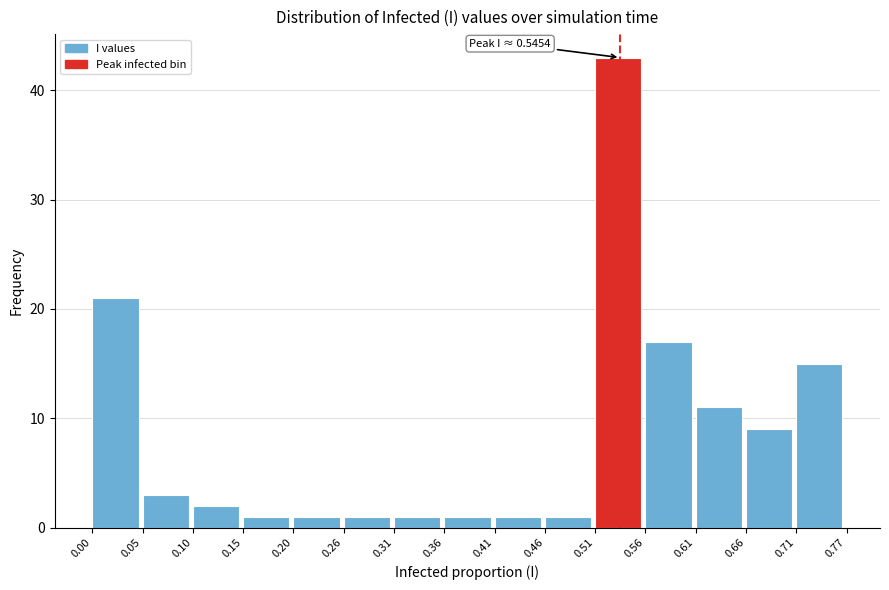

Which range on the x-axis has the tallest bar?

0.51 to 0.56